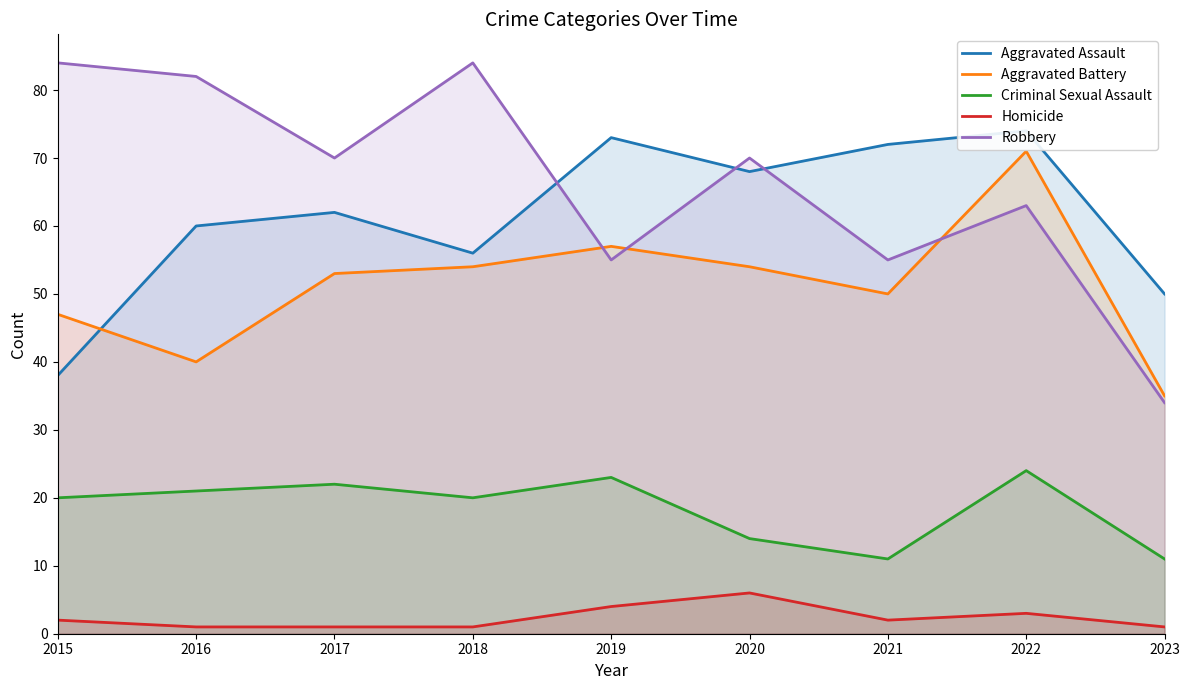

At which category does the chart reach its minimum across all series?

2016